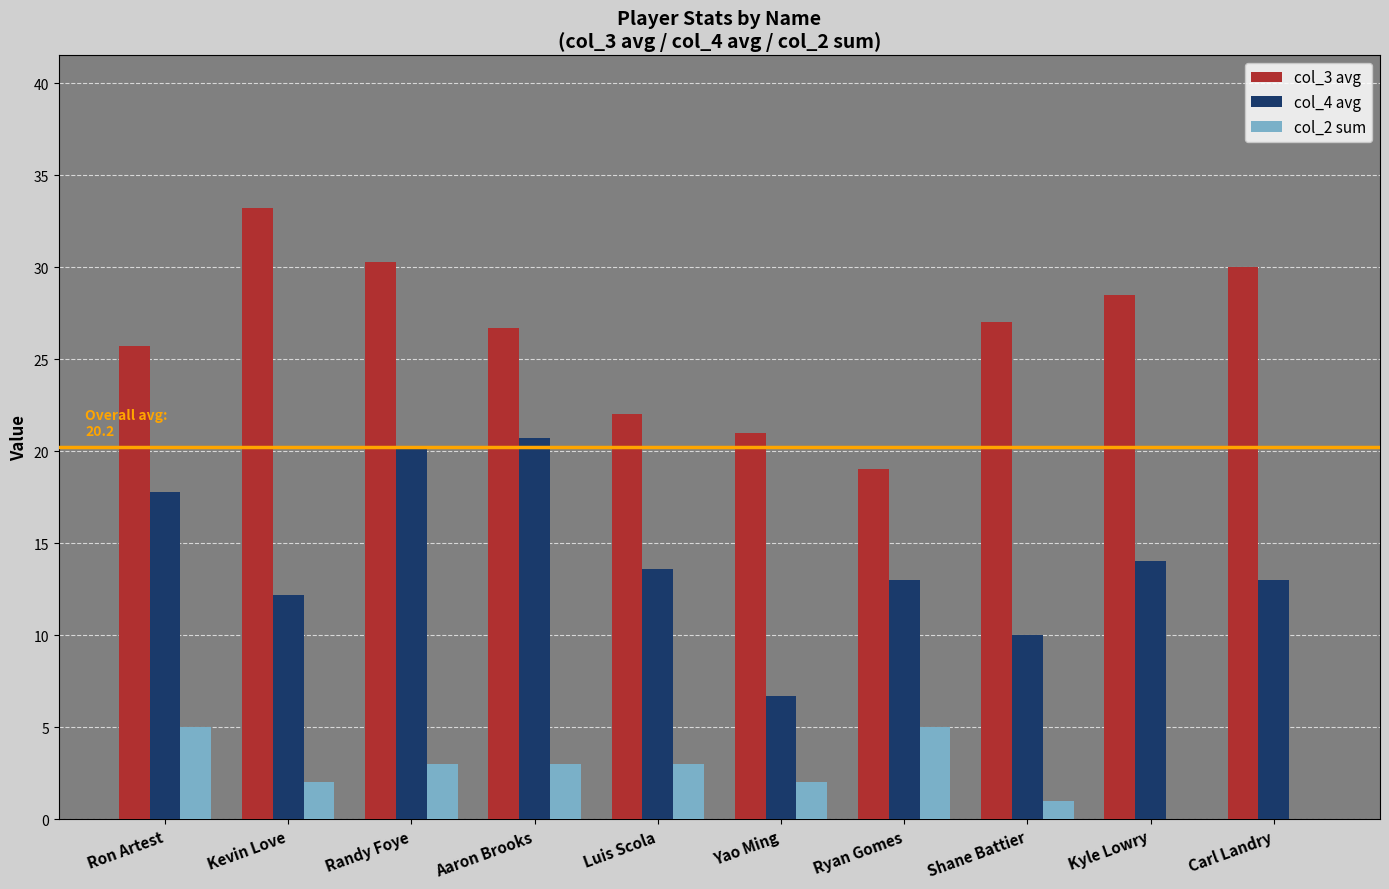

What is the sum of all col_2 sum values?

24.0